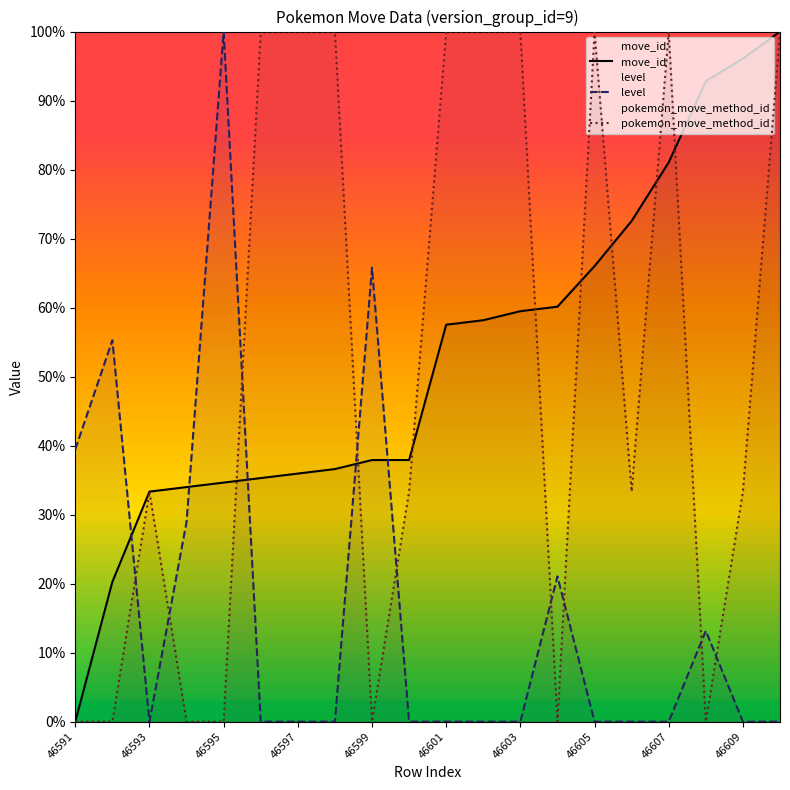

Is it true that move_id equals 96.1 at 46609?

True